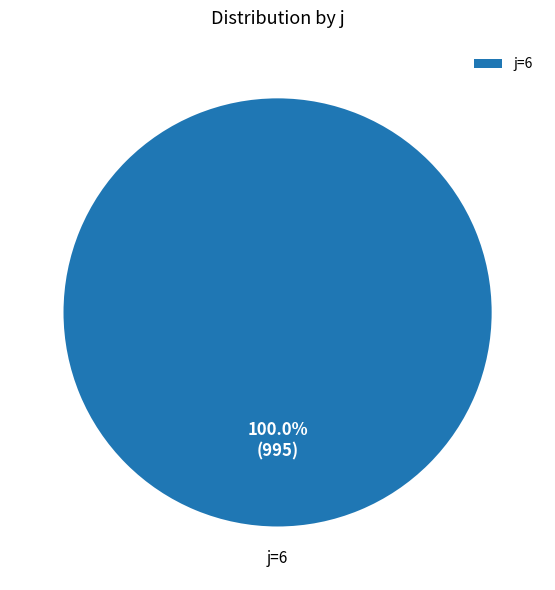

Rank the categories by value from lowest to highest.

j=6